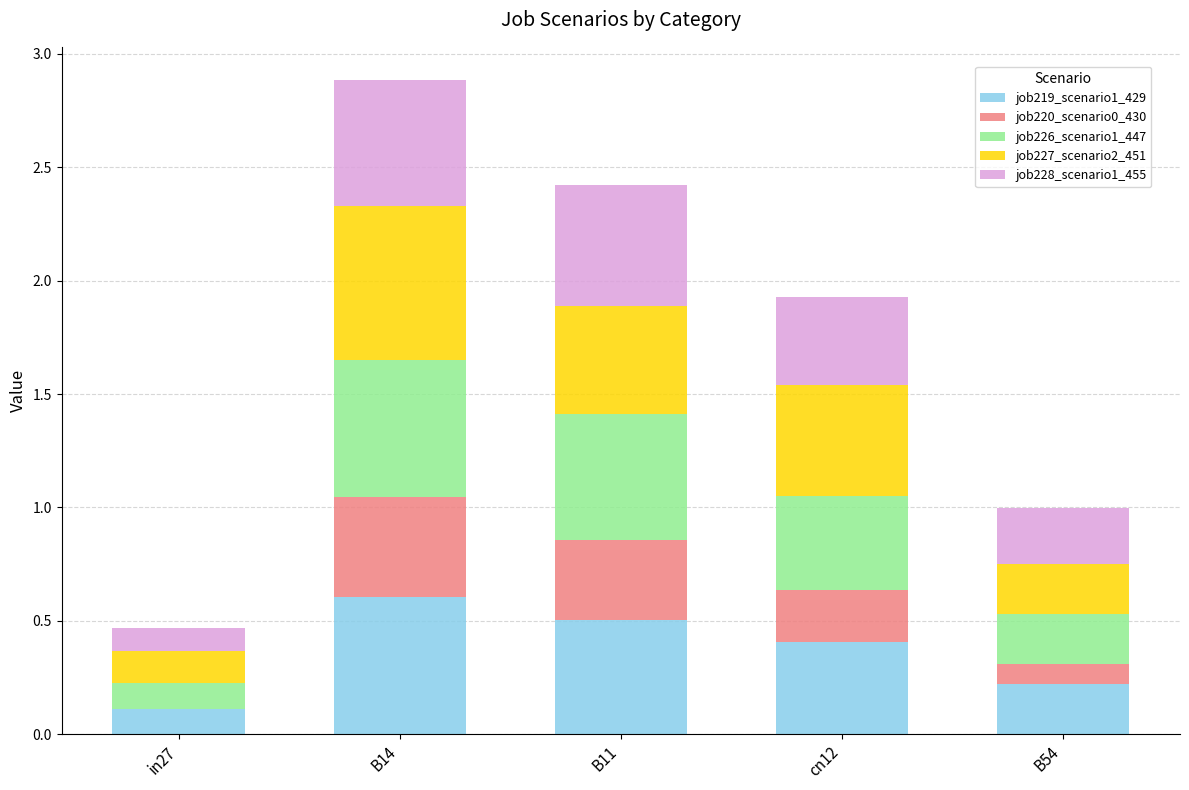

What are all the series names shown in the legend?

job219_scenario1_429, job220_scenario0_430, job226_scenario1_447, job227_scenario2_451, job228_scenario1_455